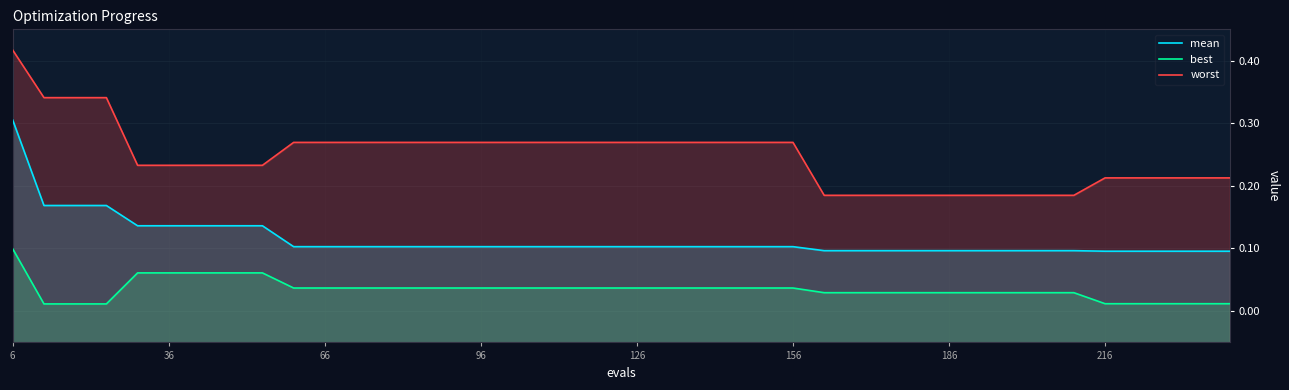

What is the sum of all worst values?

9.9